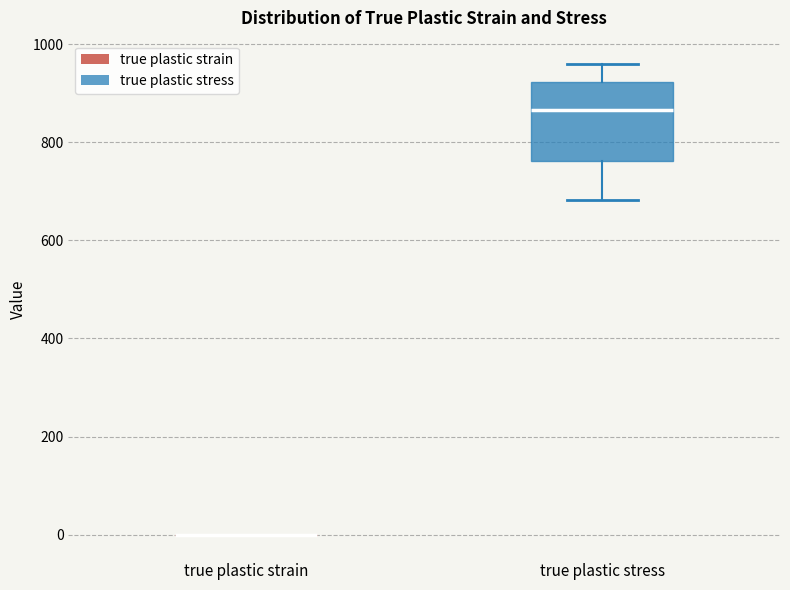

Reading left to right, read every box against the y-axis: the position of its median line, the range the box covers, and the ends of its whiskers. The values are not printed on the chart, so give them approximately, as read against the axis.

true plastic strain: box collapsed to a line at 0, whiskers 0 to 0
true plastic stress: median 860, box 760 to 920, whiskers 680 to 960